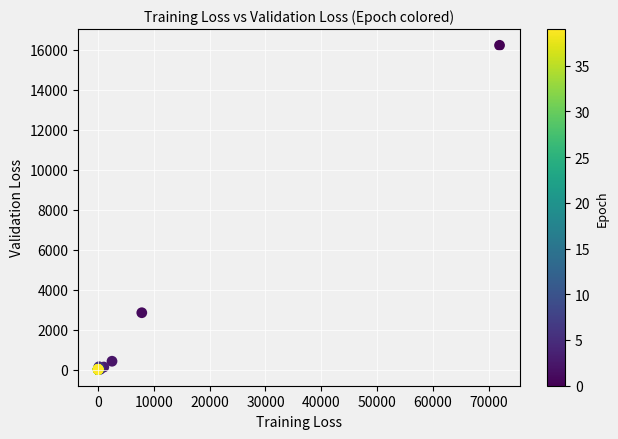

What Y value in the scatter plot is closest to 8117?

2844.4